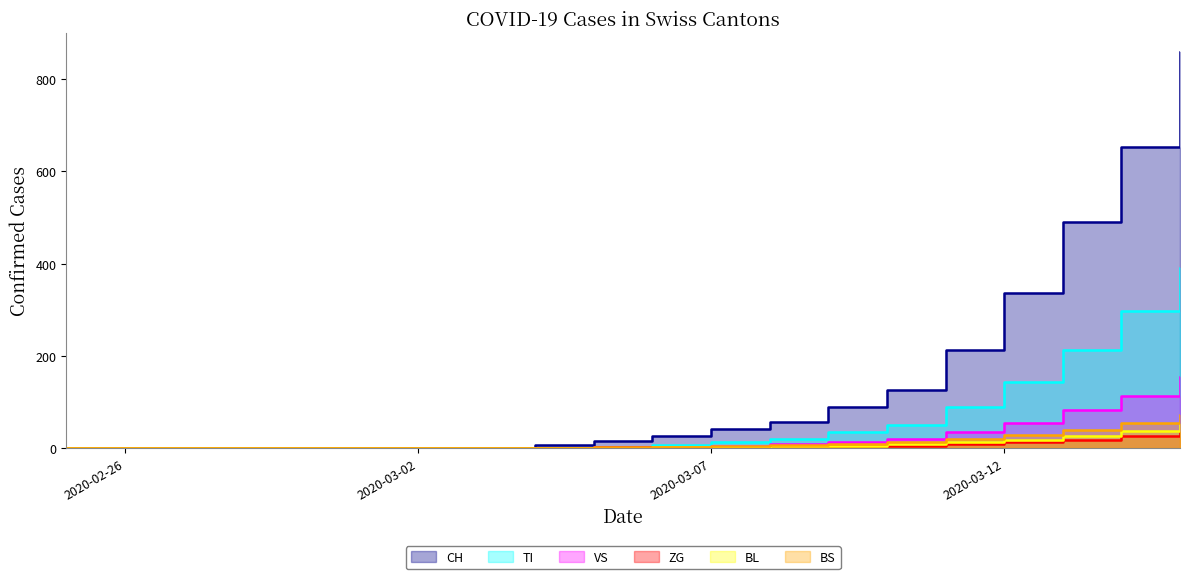

How many data points in TI are above 7?

9